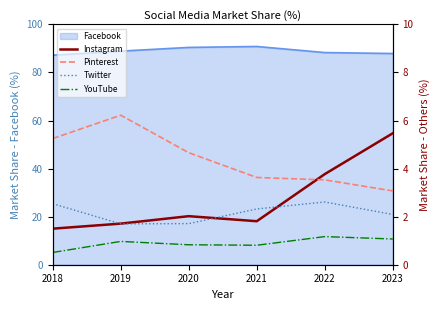

Is it true that Facebook equals 88.9 at 2019?

True